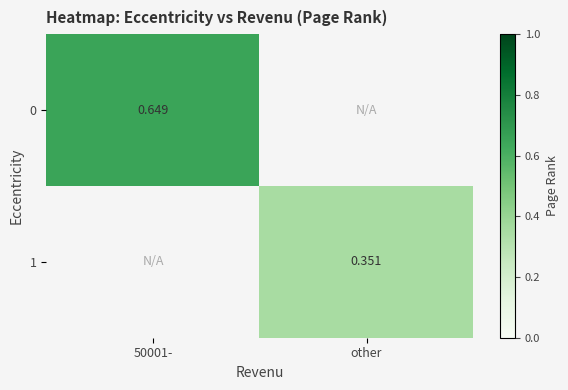

True or false: 0 has a value of 0.6 at 50001-.

True